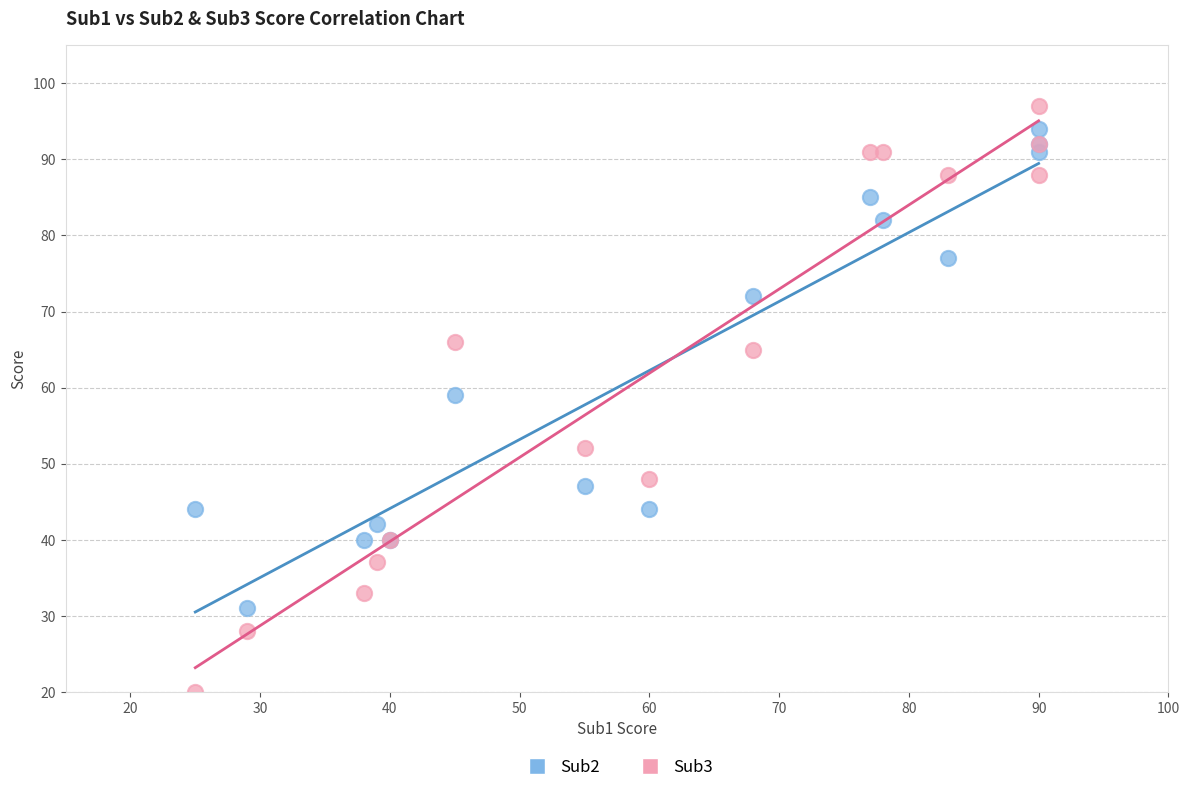

Which series has the widest spread of Y values?

Sub3